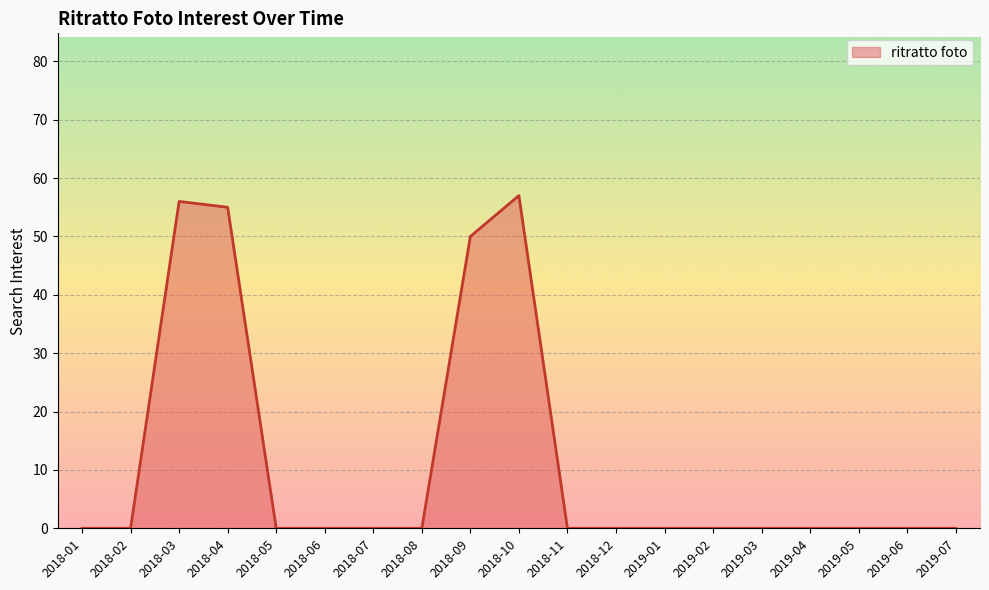

At which label is the value closest to 28?

2018-09